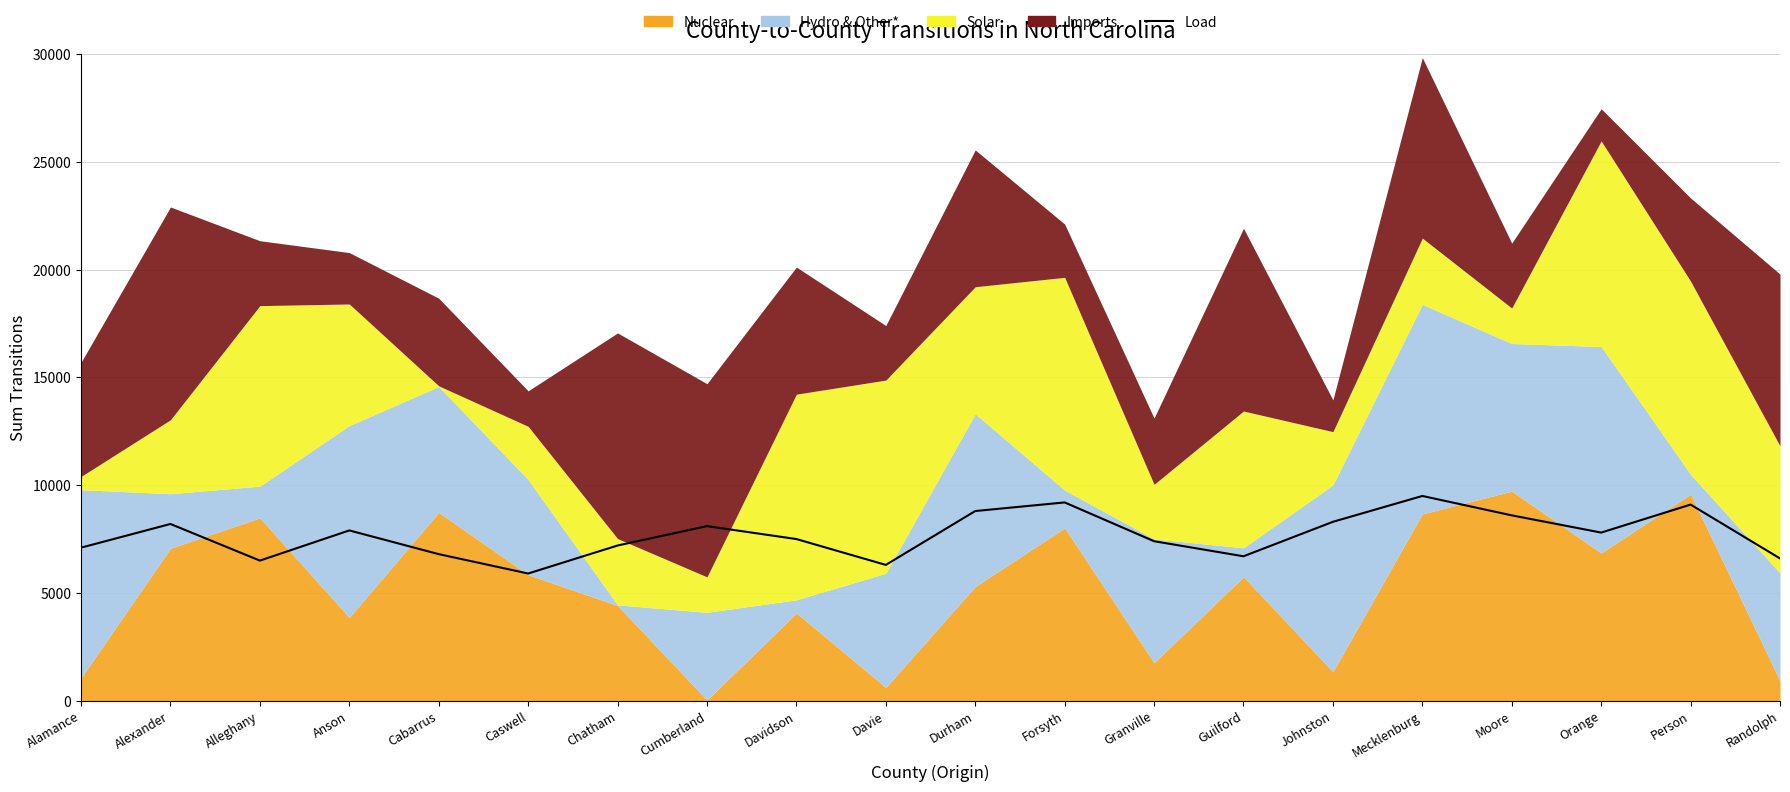

What is the label of the 6th point from the right?

Johnston